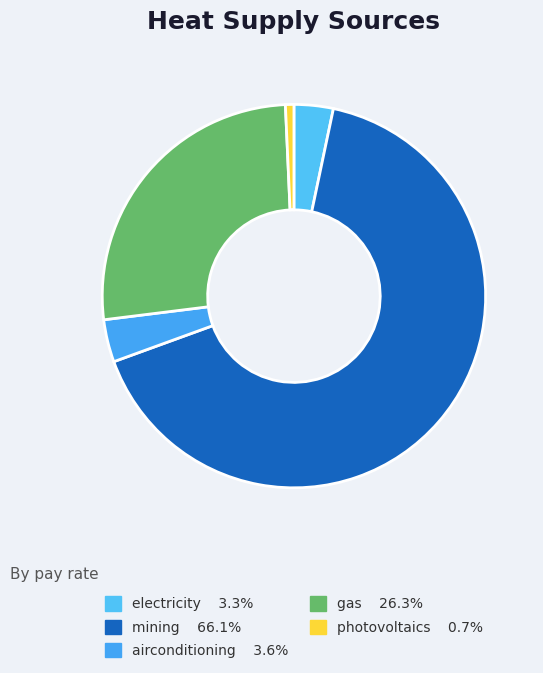

Combined, what portion of the pie is photovoltaics and mining?

66.9%